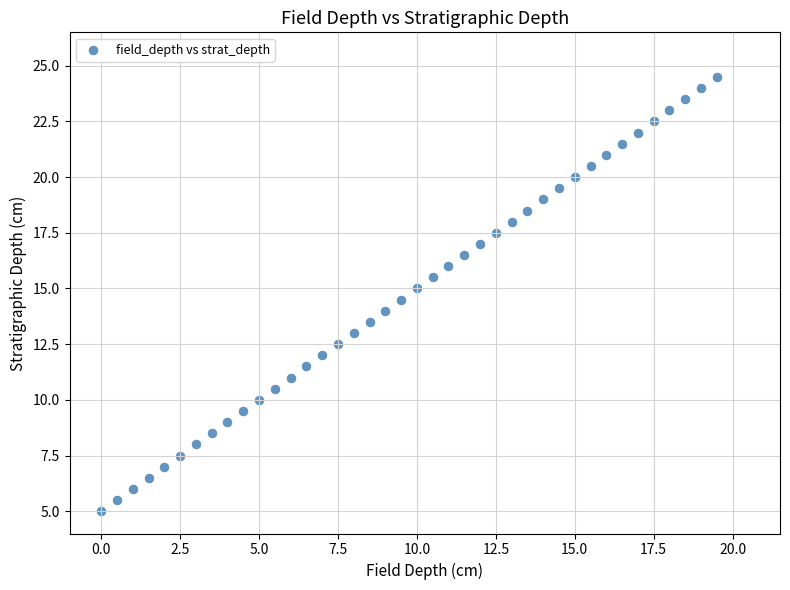

What is the range of X values (max minus min)?

19.5